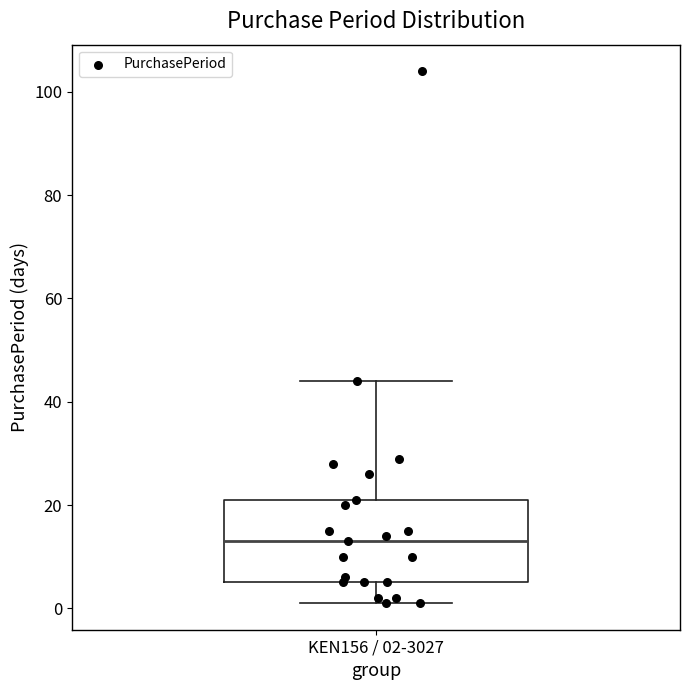

Read this box plot against the y-axis: the position of the median line, the range covered by the box, and the ends of both whiskers. The values are not printed on the chart, so give them approximately, as read against the axis.

median 14, box 6 to 22, whiskers 2 to 44